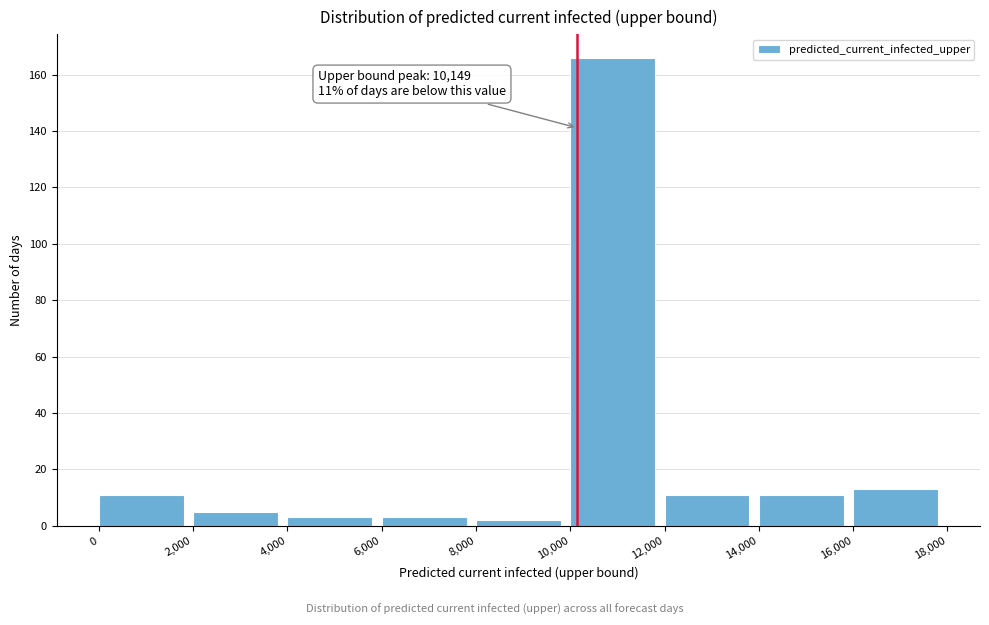

Over which range of the x-axis is the bar tallest?

10,000 to 12,000